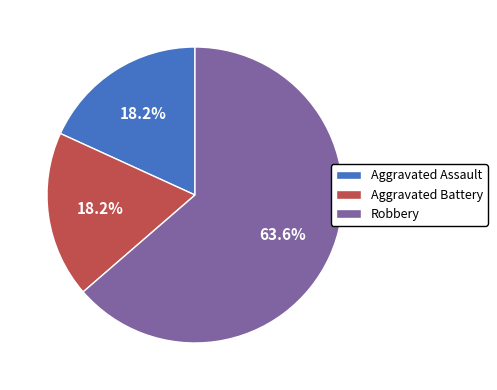

Is there a majority slice in this chart?

Yes